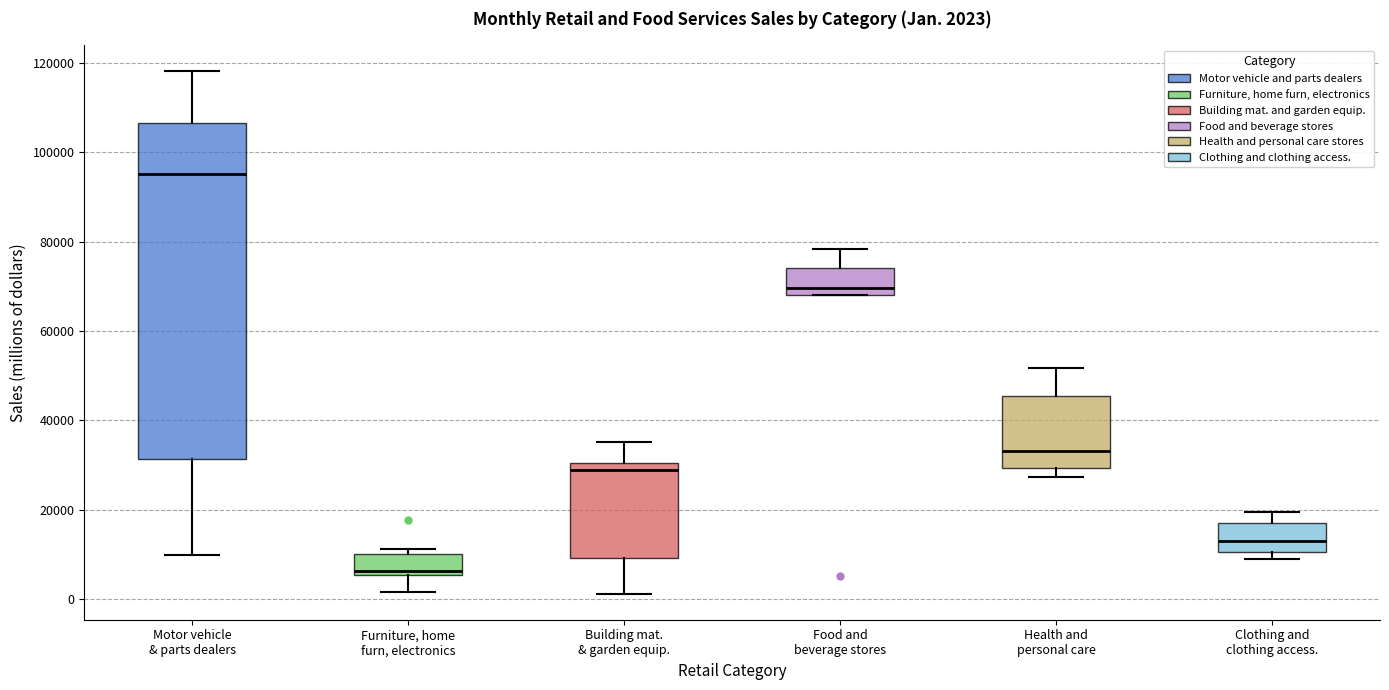

Comparing the boxes themselves (not the whiskers), which one is the tallest?

Motor vehicle & parts dealers